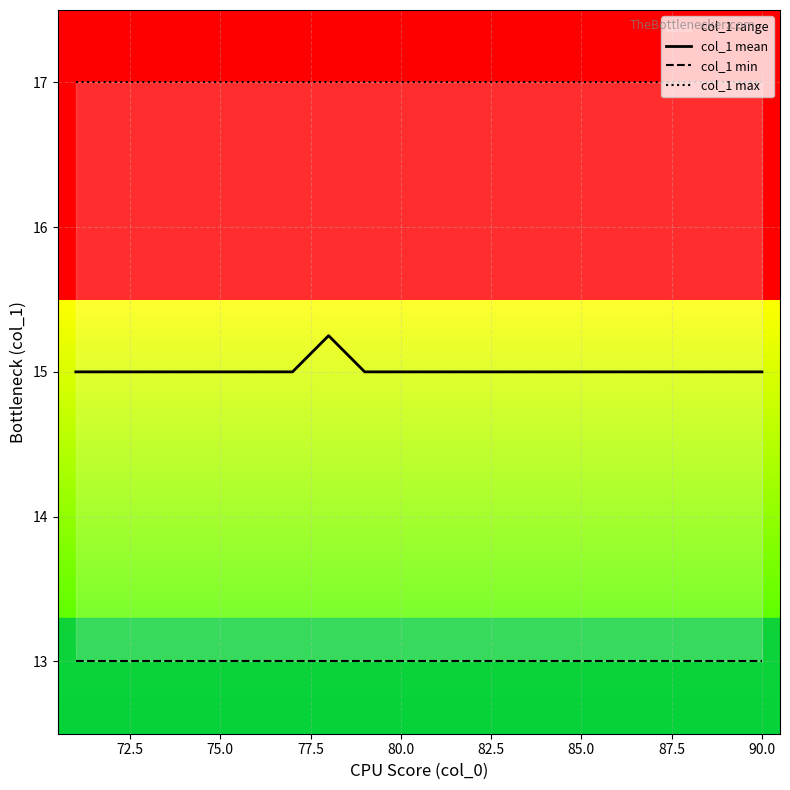

In col_1 mean, how many points are higher than both neighbors (excluding endpoints)?

1